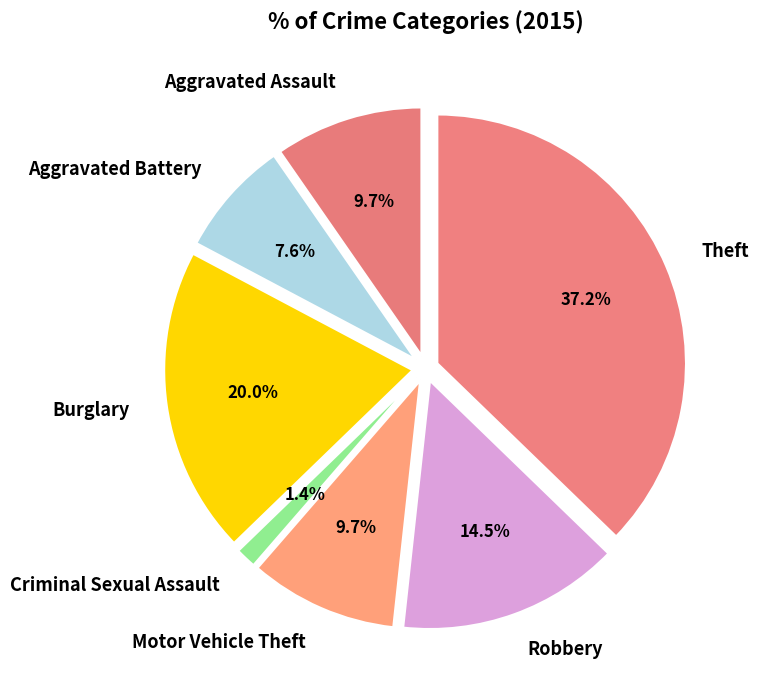

Combined, do Robbery and Criminal Sexual Assault account for over 50%?

No